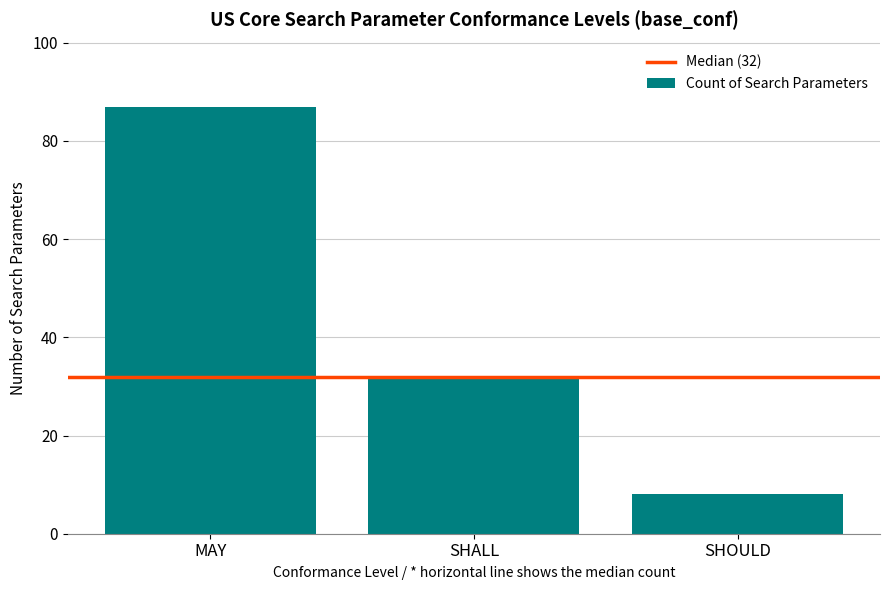

What is the ratio of the value at MAY to the value at SHOULD?

10.9